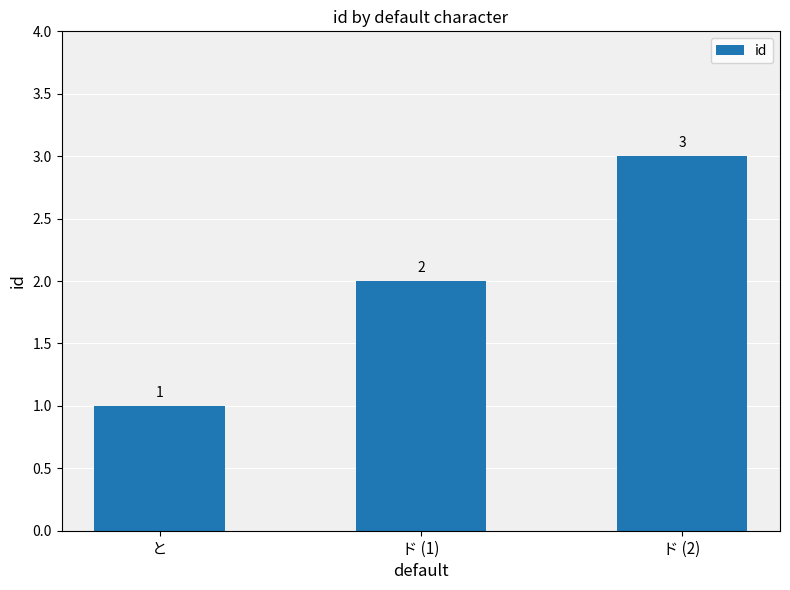

Approximately how many times larger is the value at ド (1) compared to ド (2)?

0.7